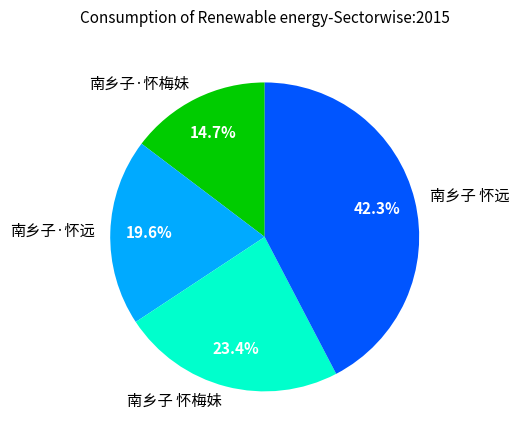

Which slice is the largest?

南乡子 怀远